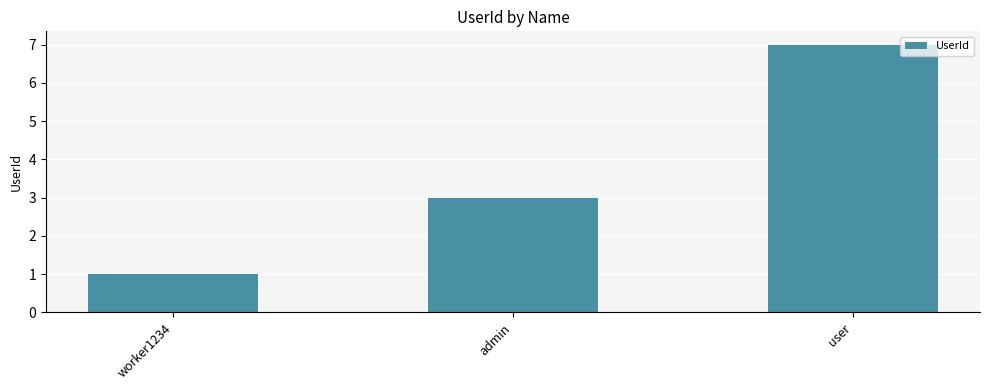

List the labels in order of value, smallest first.

worker1234, admin, user